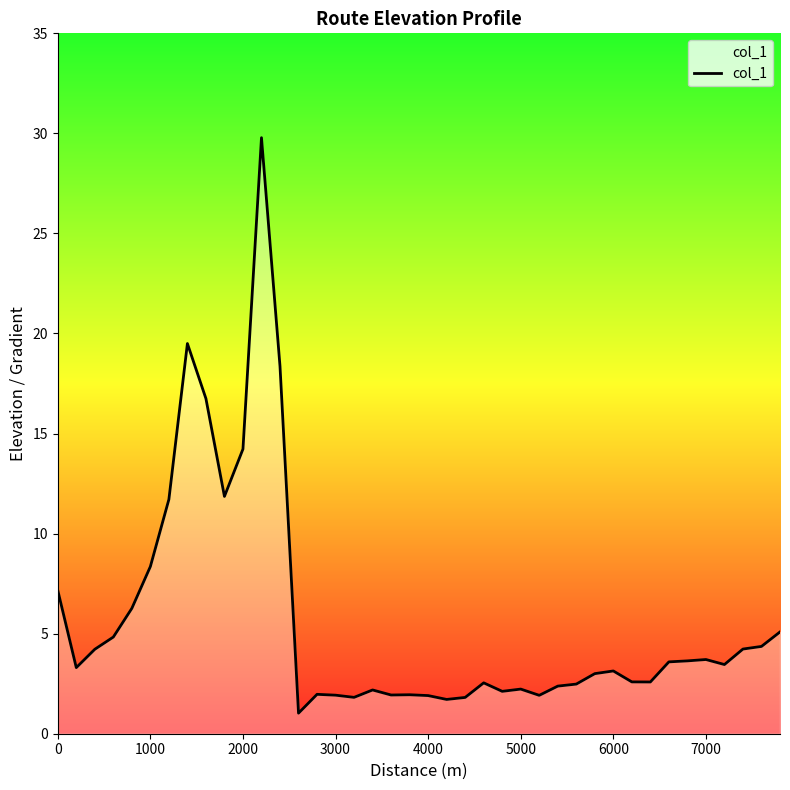

What is the smallest value displayed?

1.0